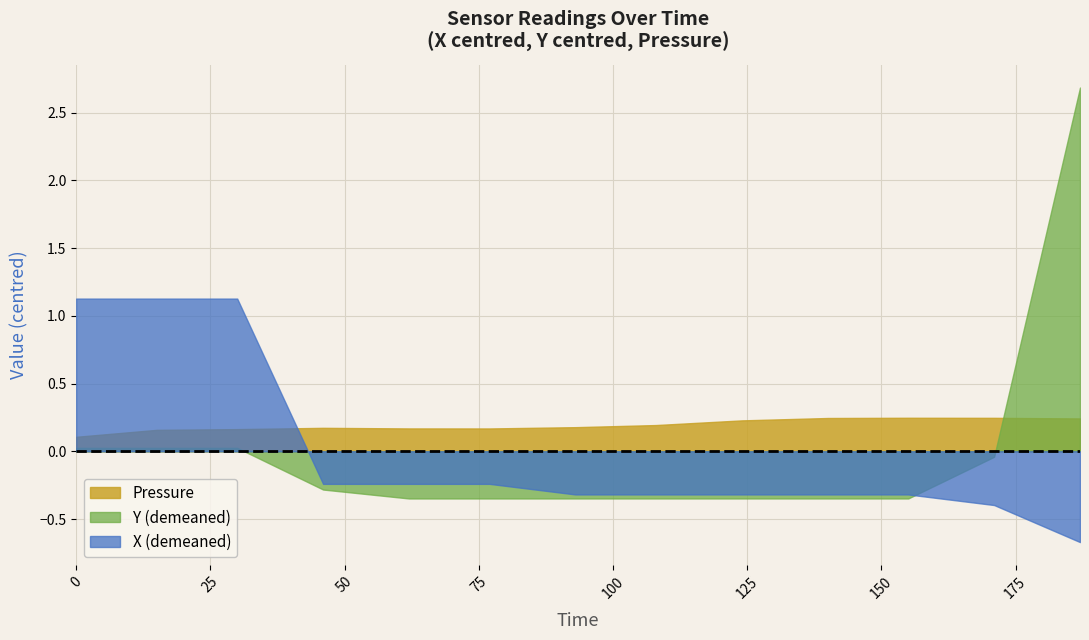

True or false: Y has more than 2 interior local peaks.

False